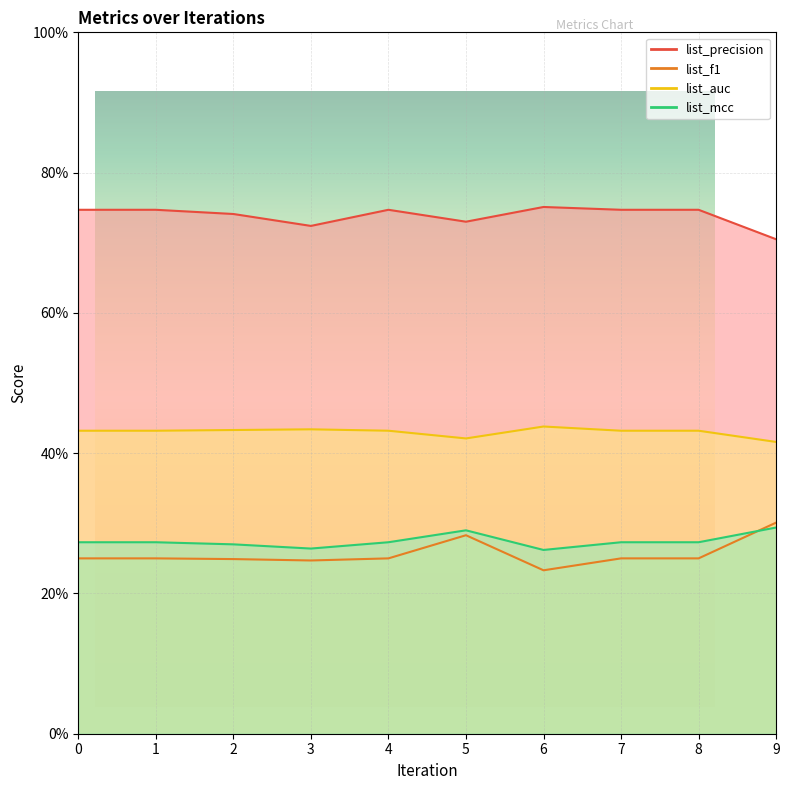

True or false: list_auc and list_mcc cross at least once.

False